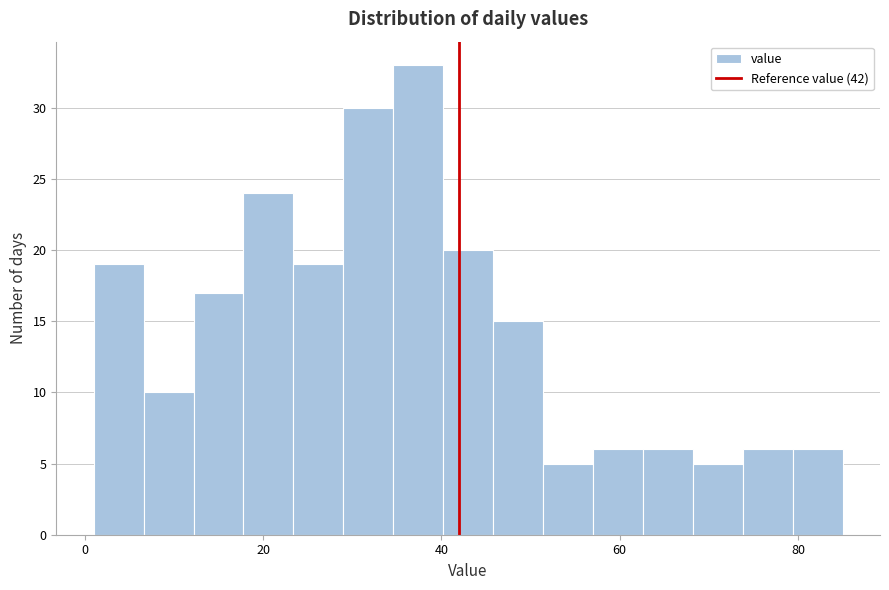

Read against the x-axis, roughly where is the centre of the tallest bar?

38